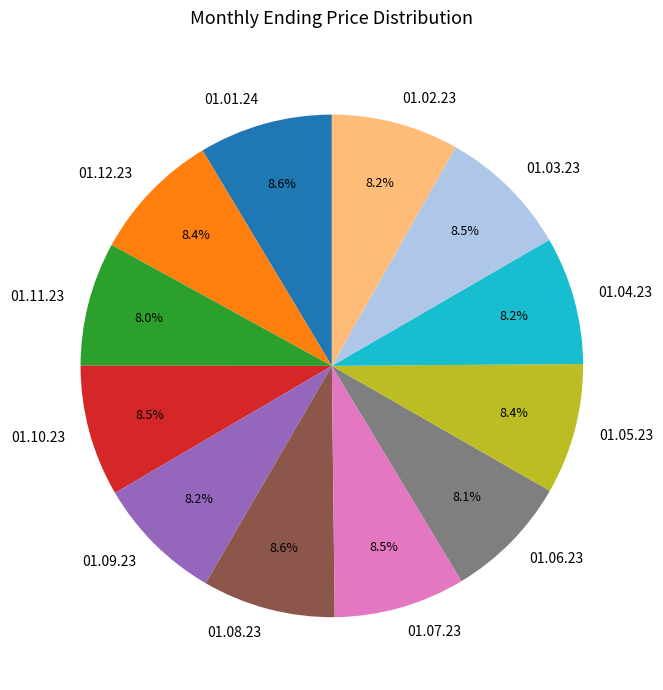

Count the number of slices in the pie.

12